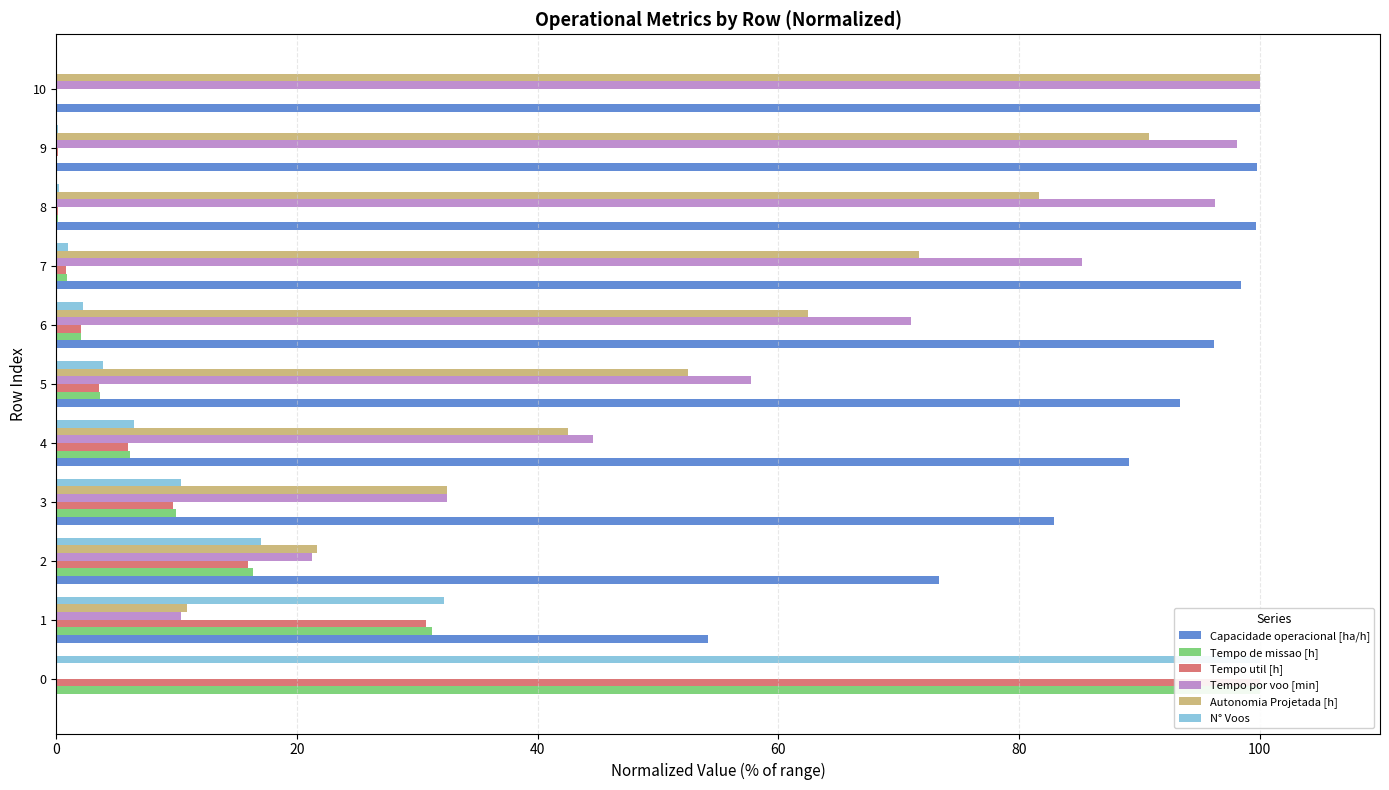

Does the chart contain stacked bars?

No